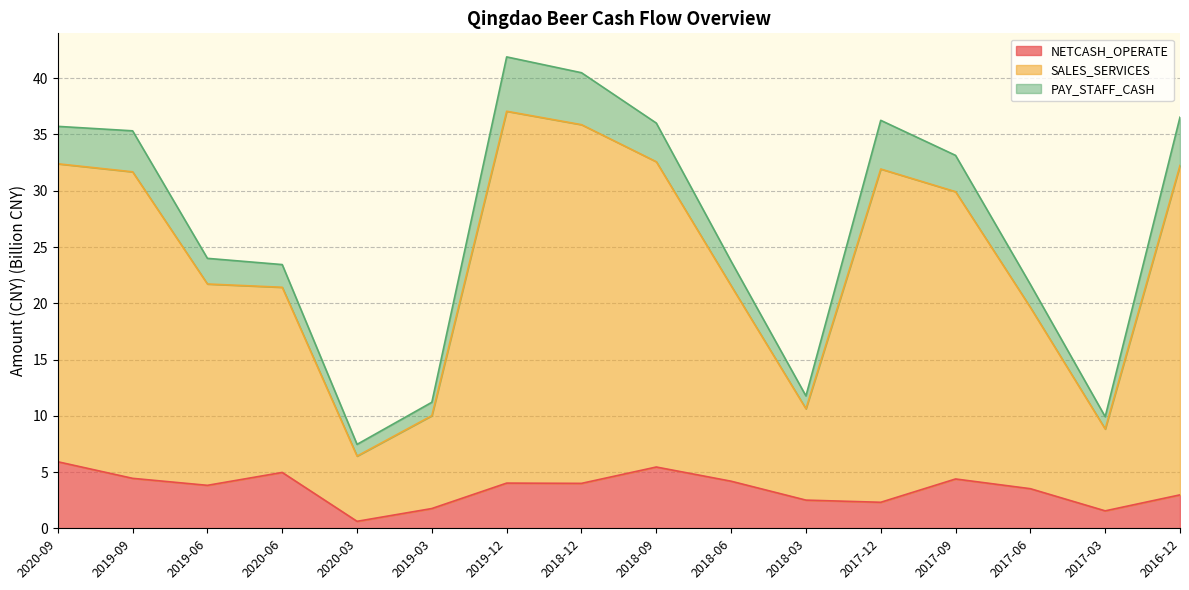

How many categories are shown in the chart?

16